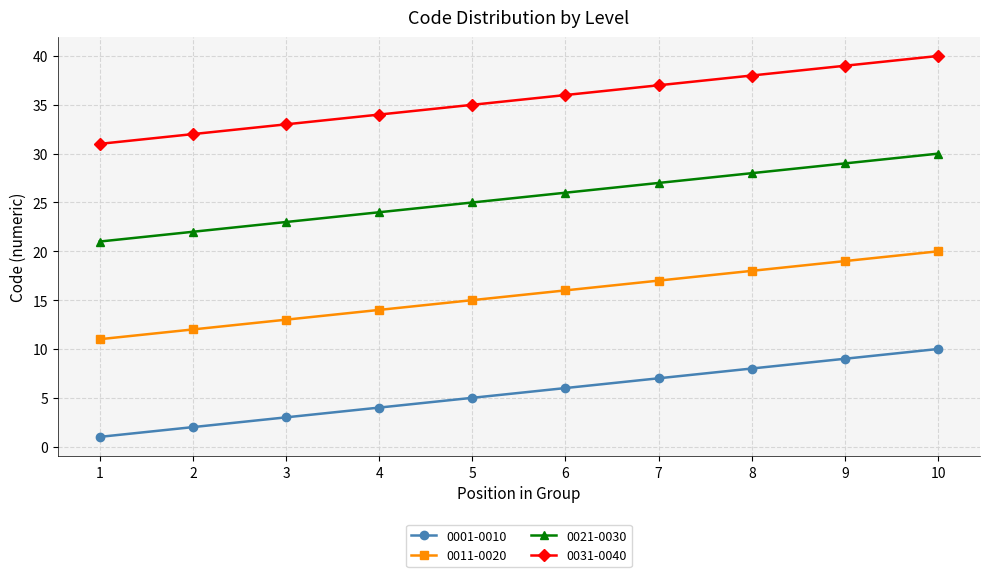

What is the maximum value shown in the chart?

40